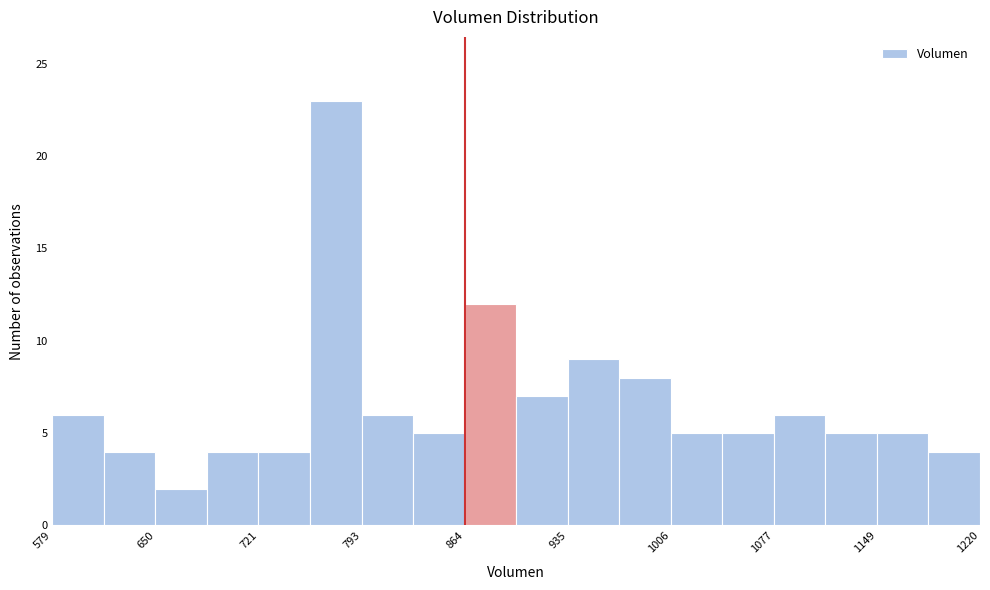

Around what value on the x-axis is the tallest bar? Give the approximate position of its centre, as read against the axis.

780